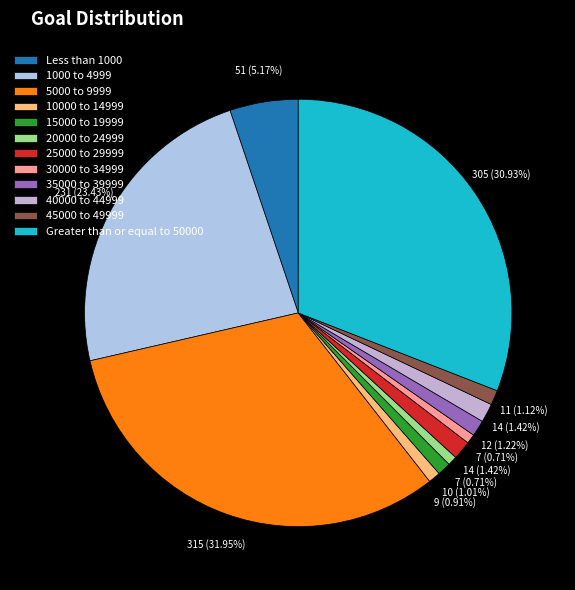

Is there a majority slice in this chart?

No